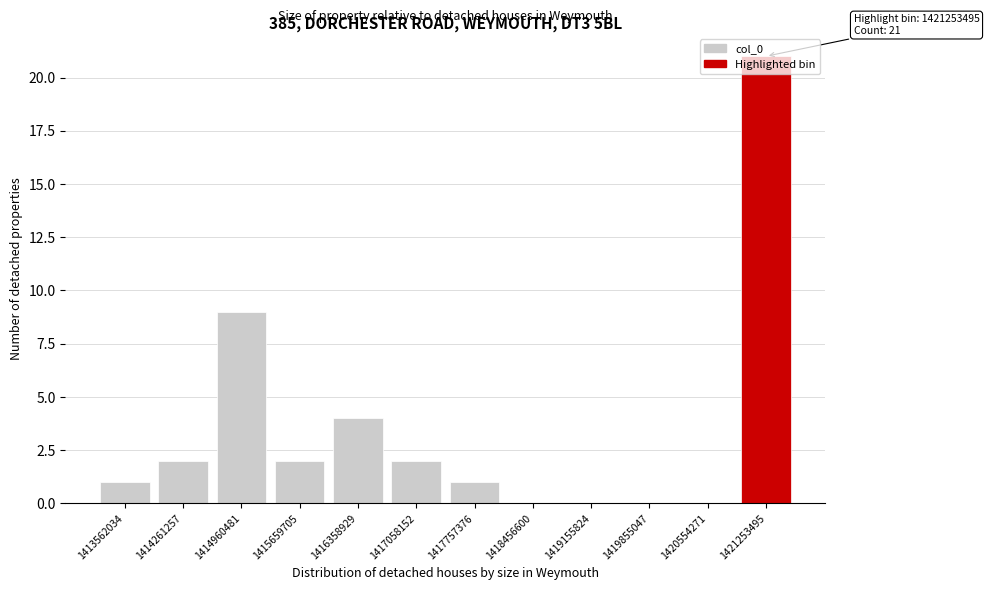

The value at 1415659705 is 2. True or false?

True